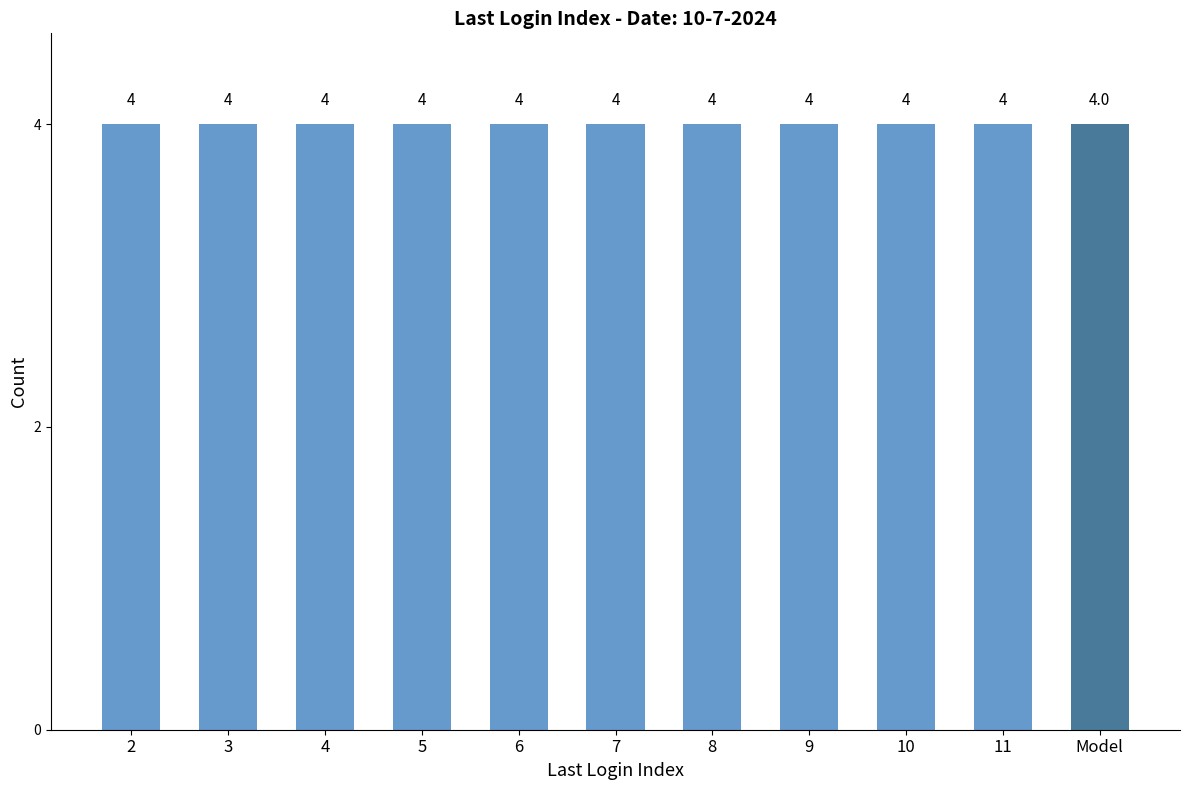

Which label corresponds to the largest value in the chart?

10